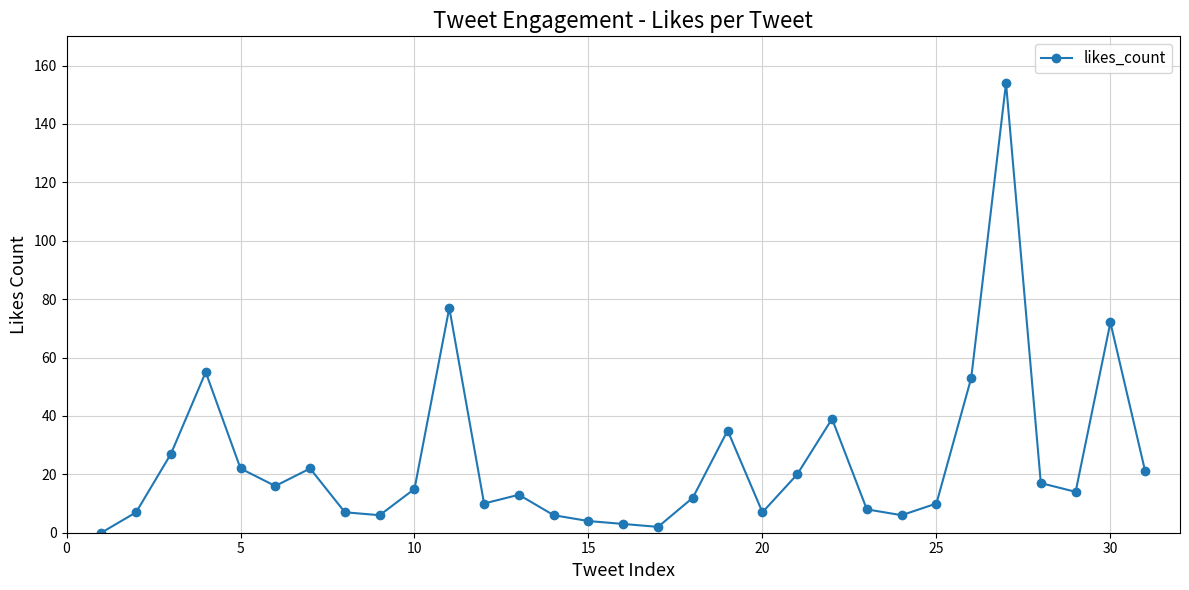

True or false: the data has more than 1 interior local peaks.

True